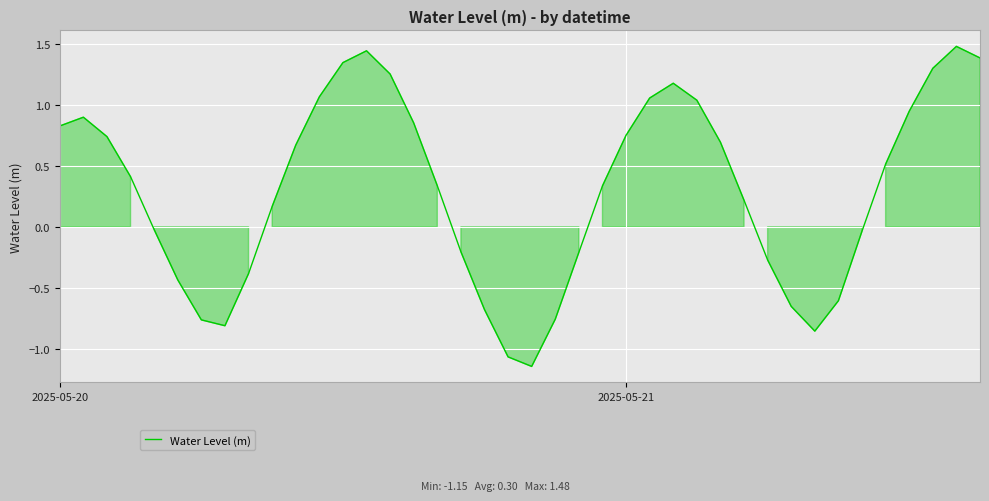

What is the difference between the maximum and minimum values?

2.6